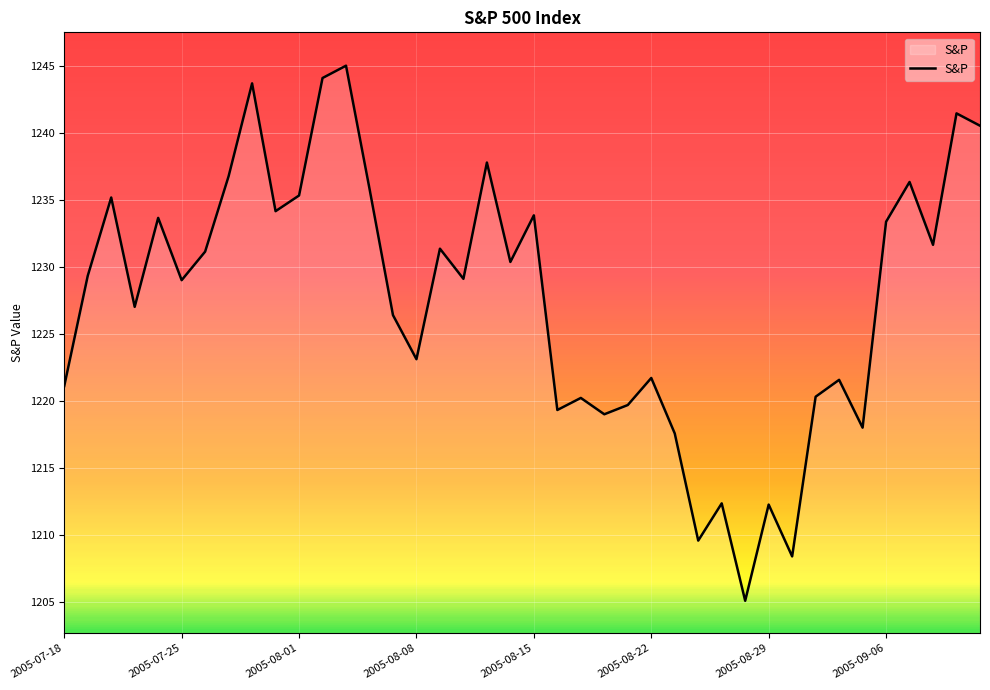

What is the minimum value shown in the chart?

1205.1